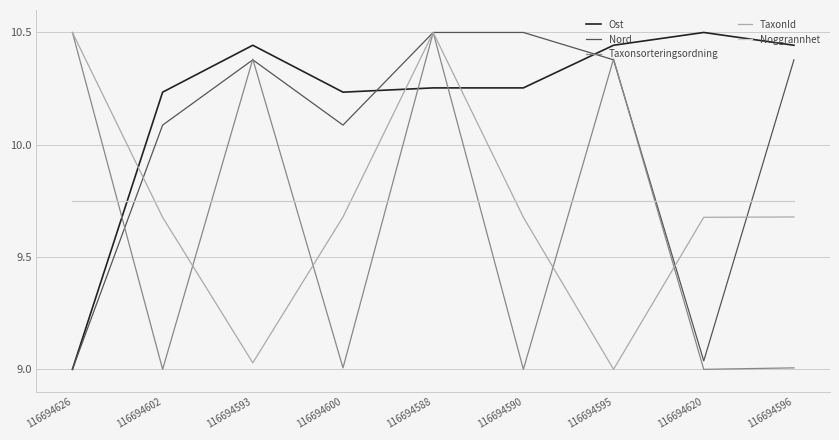

Which series ends up on top after the final intersection of Ost and Taxonsorteringsordning?

Ost